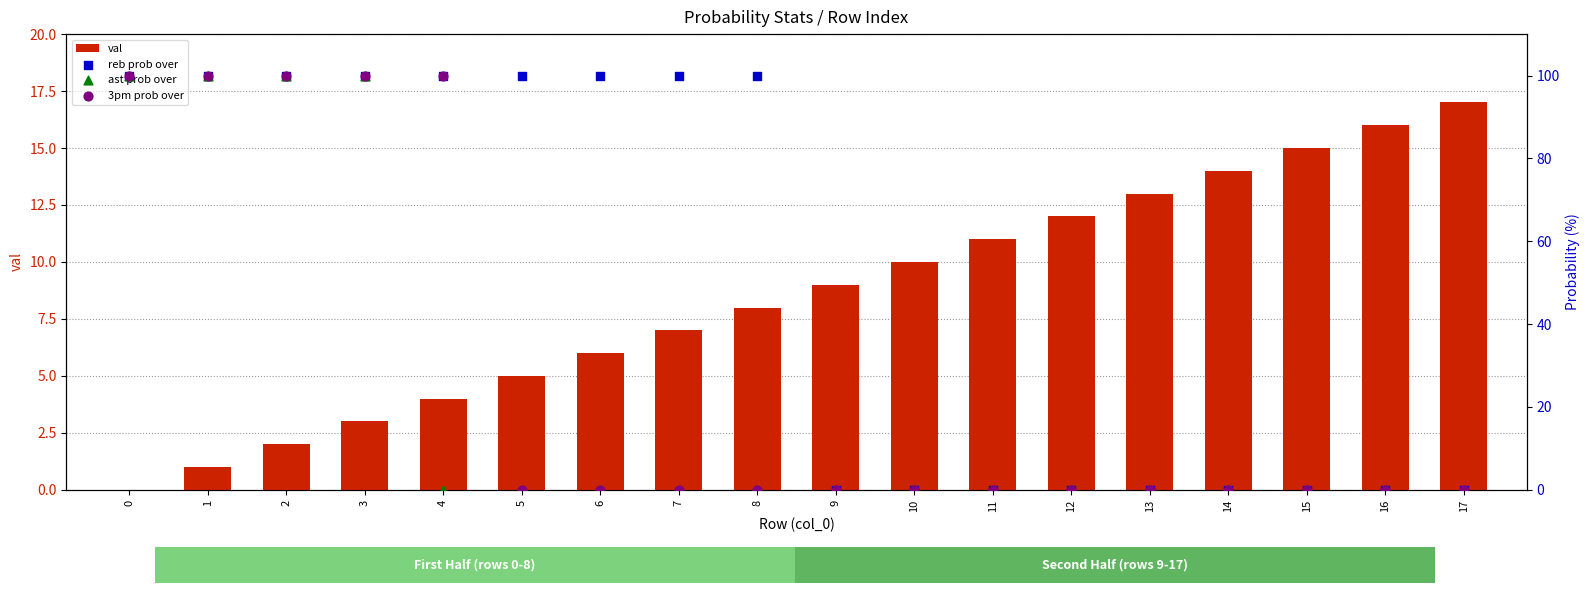

Which series has the widest spread of Y values?

reb prob over